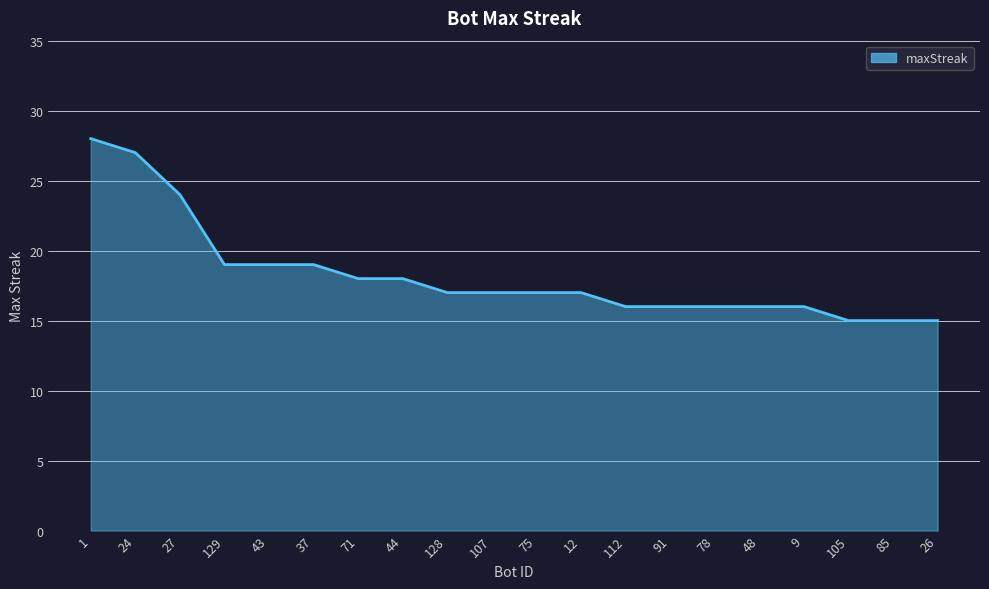

True or false: the data shows 29 at 37.

False